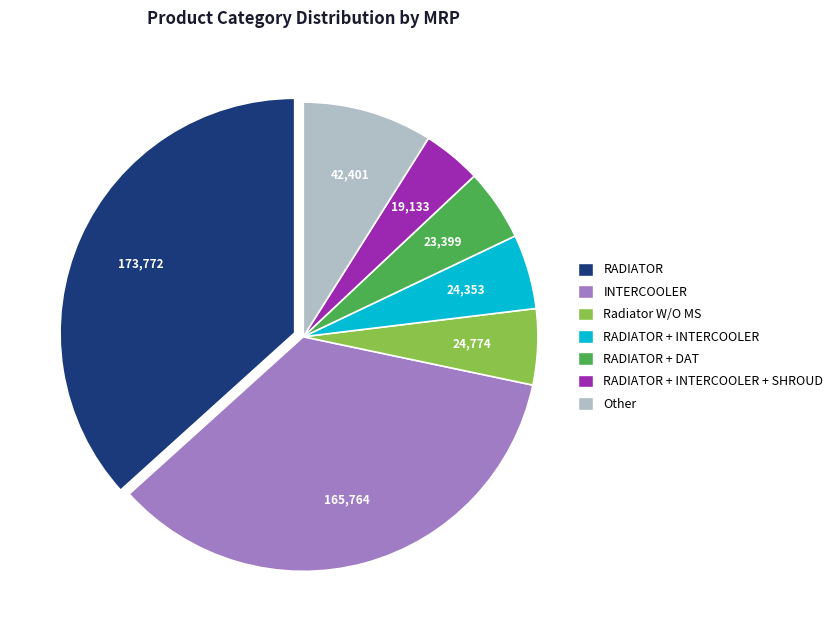

How many segments does this pie chart have?

7